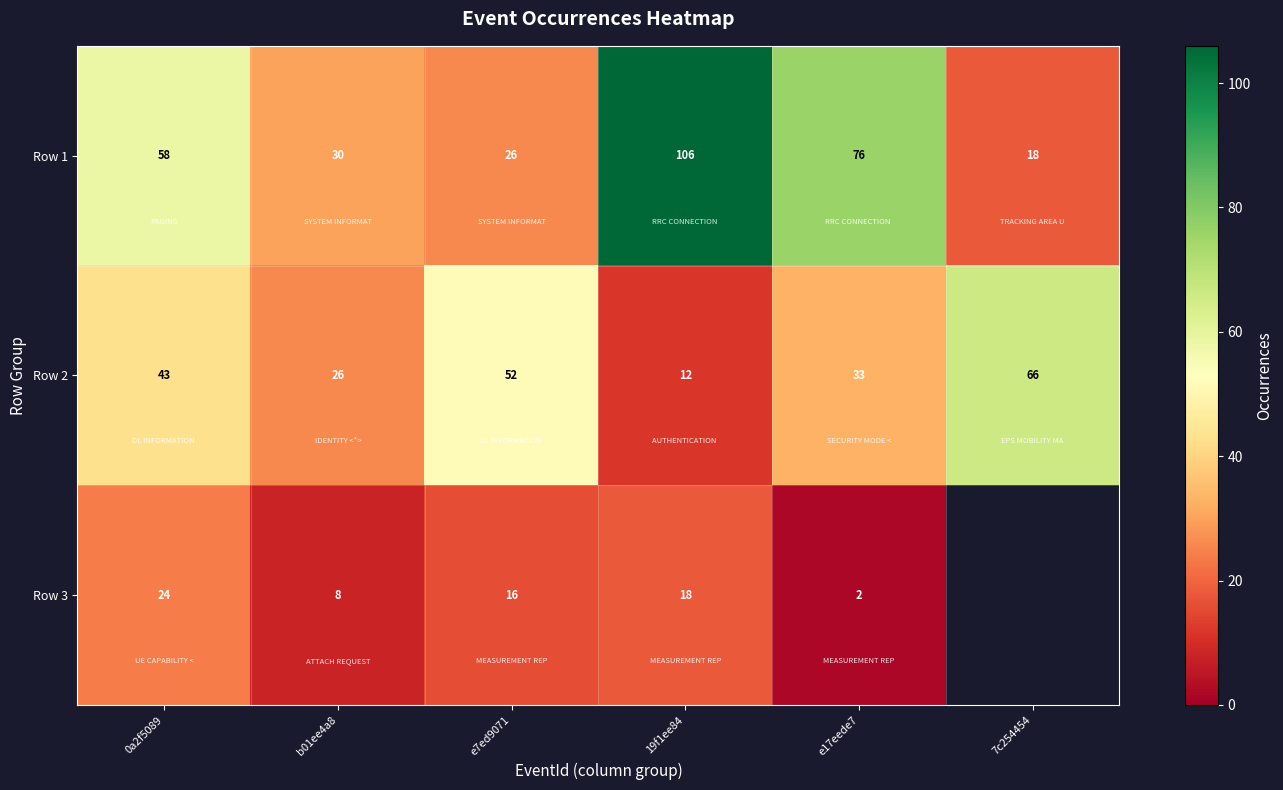

Which category has the lowest value in the Row 1 series?

7c254454